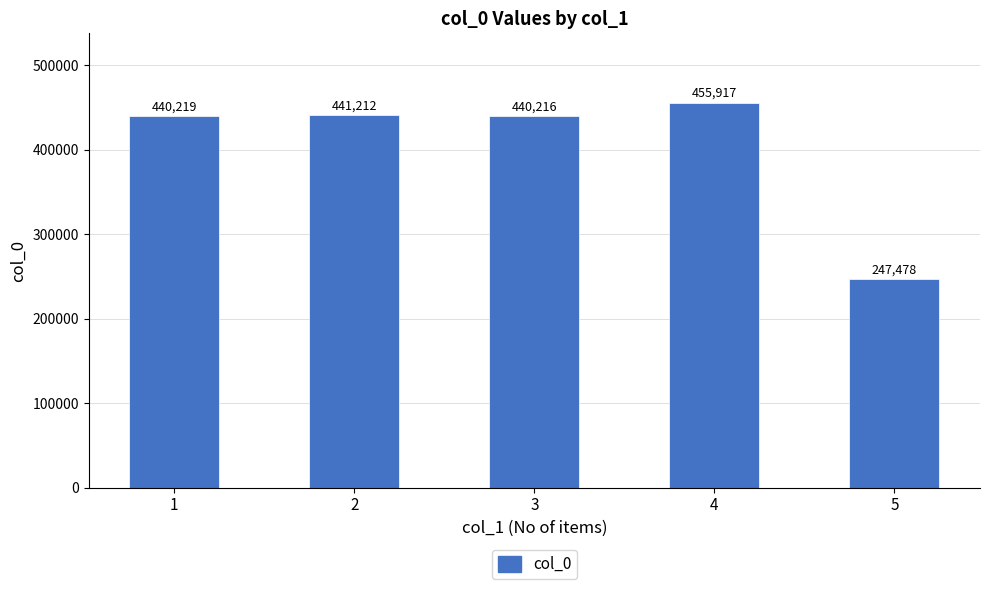

Reading left to right, extract all data points from this chart.

440219	441212	440216	455917	247478